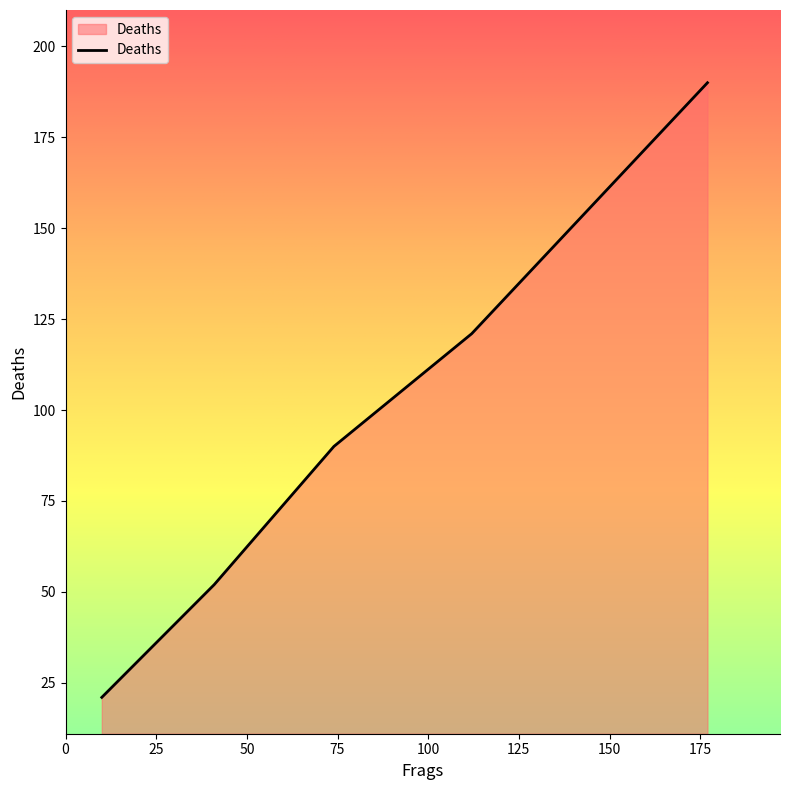

What is the smallest value displayed?

21